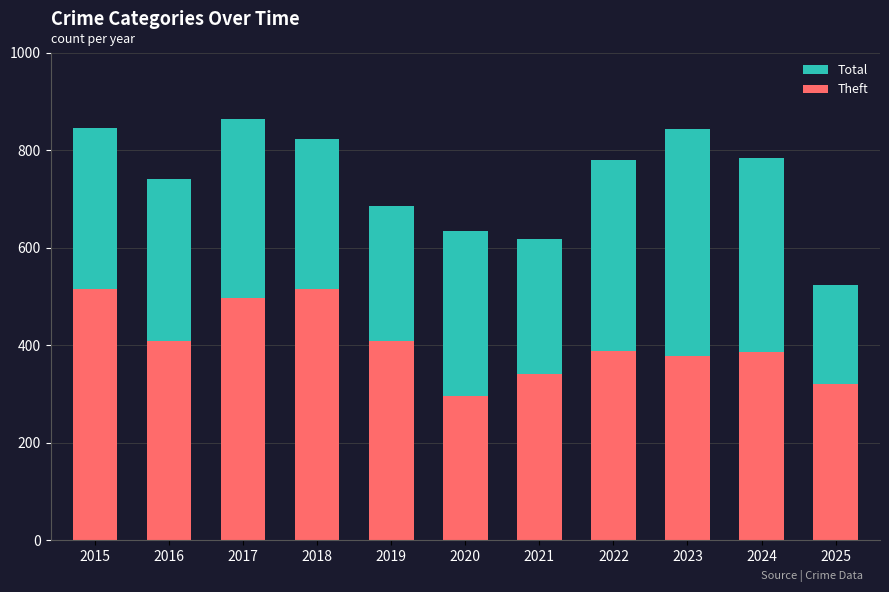

Reading right to left, extract all data points from this chart.

Total: 2025=523	2024=784	2023=844	2022=779	2021=618	2020=635	2019=686	2018=823	2017=864	2016=741	2015=845
Theft: 2025=320	2024=386	2023=377	2022=388	2021=341	2020=296	2019=409	2018=515	2017=497	2016=409	2015=515